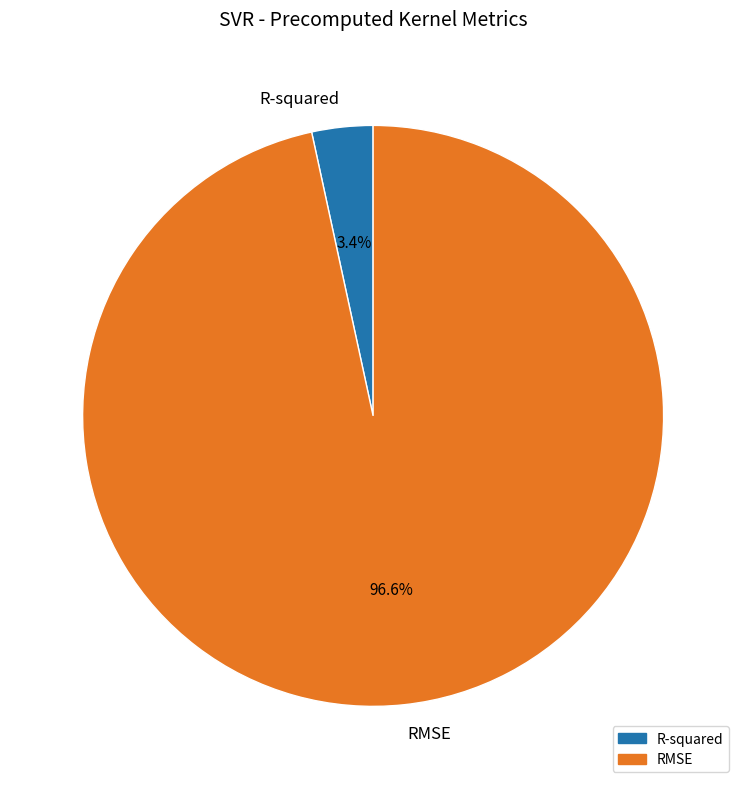

Which category has the smallest portion of the pie?

R-squared